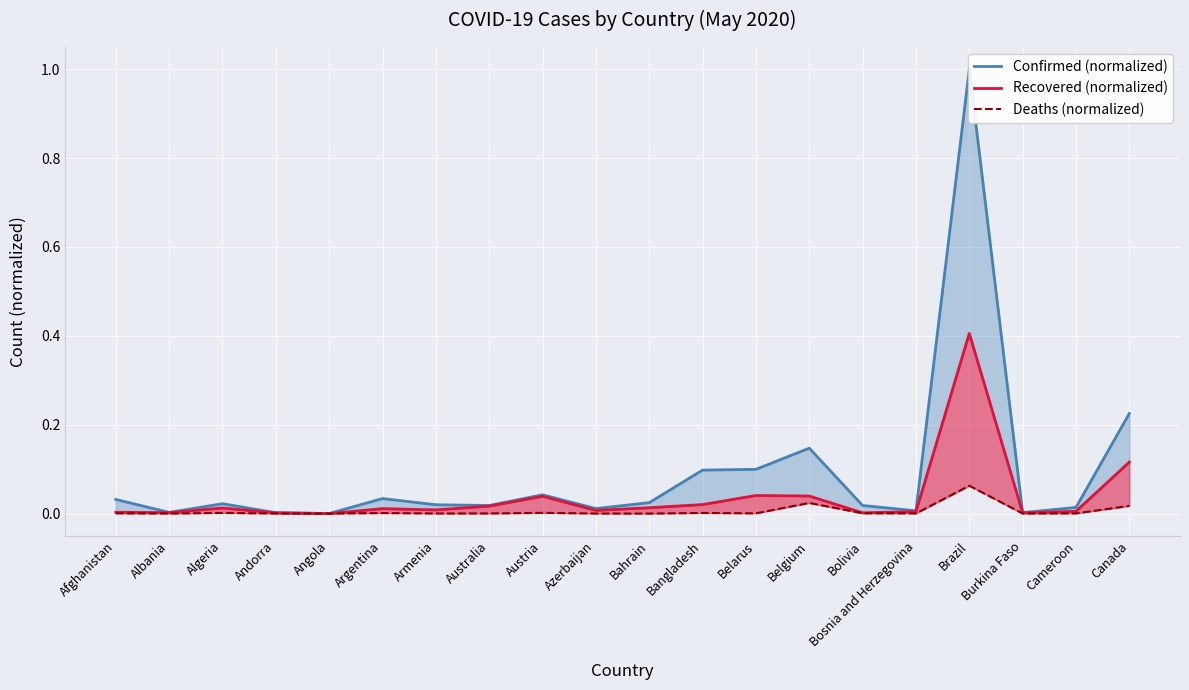

What is the label of the 3rd point from the left?

Algeria